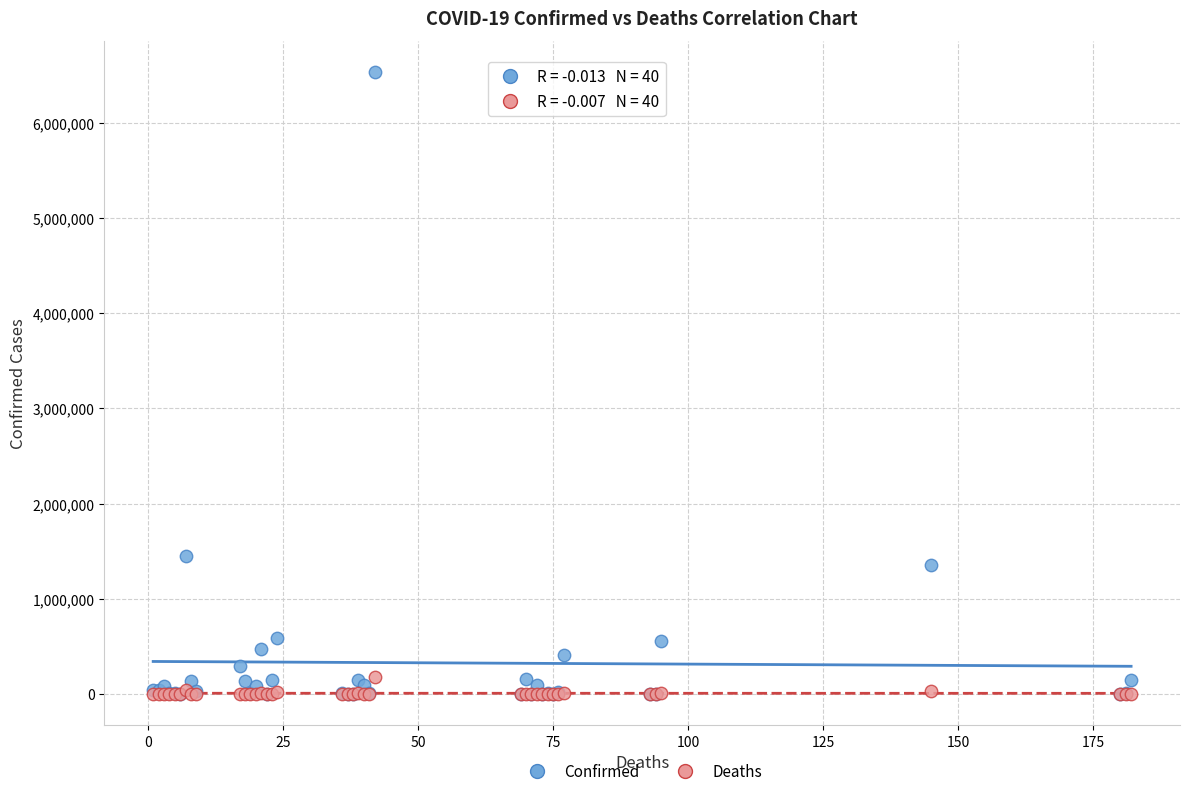

In the Confirmed series, what Y value is closest to 3267056?

1454631